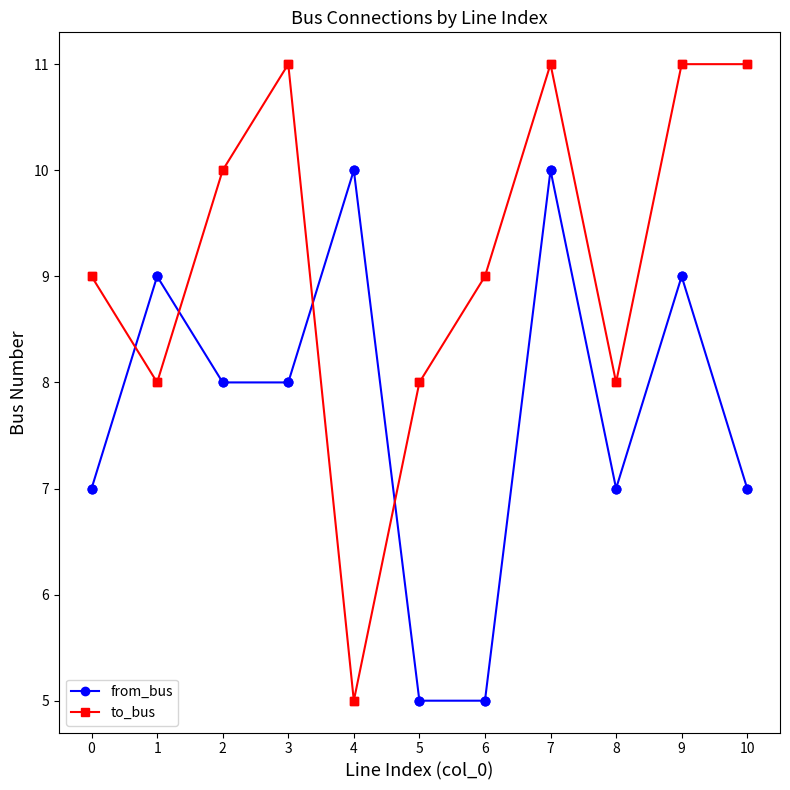

What are all the series names shown in the legend?

from_bus, to_bus